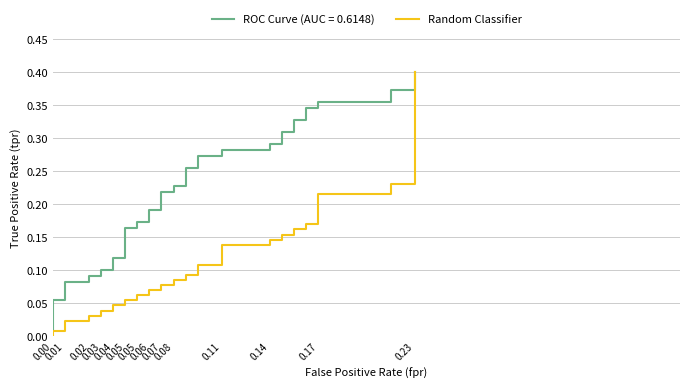

What is the maximum value shown in the chart?

0.4